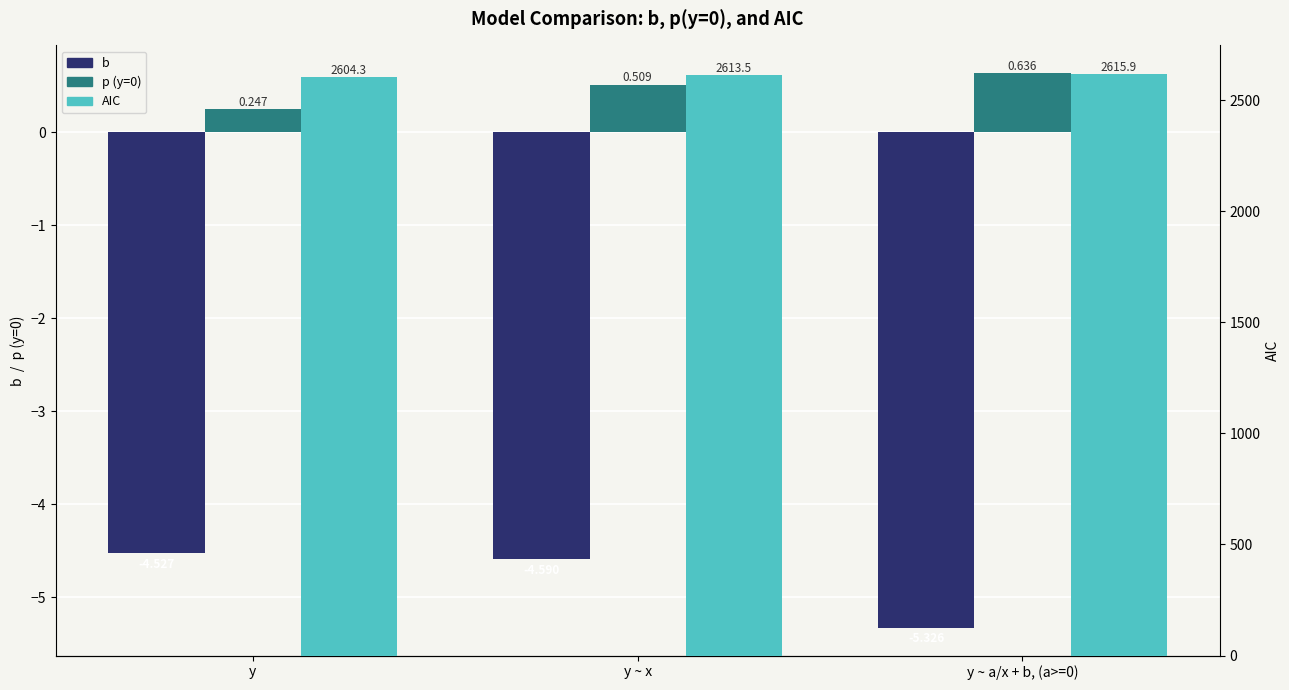

Which series has the largest range (max minus min)?

AIC